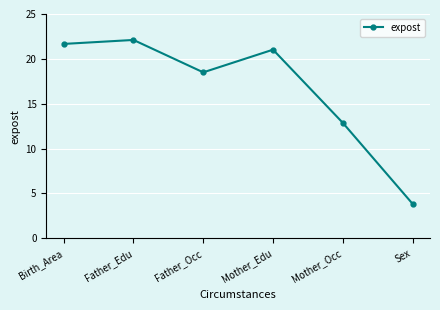

Where is the first local maximum?

Father_Edu